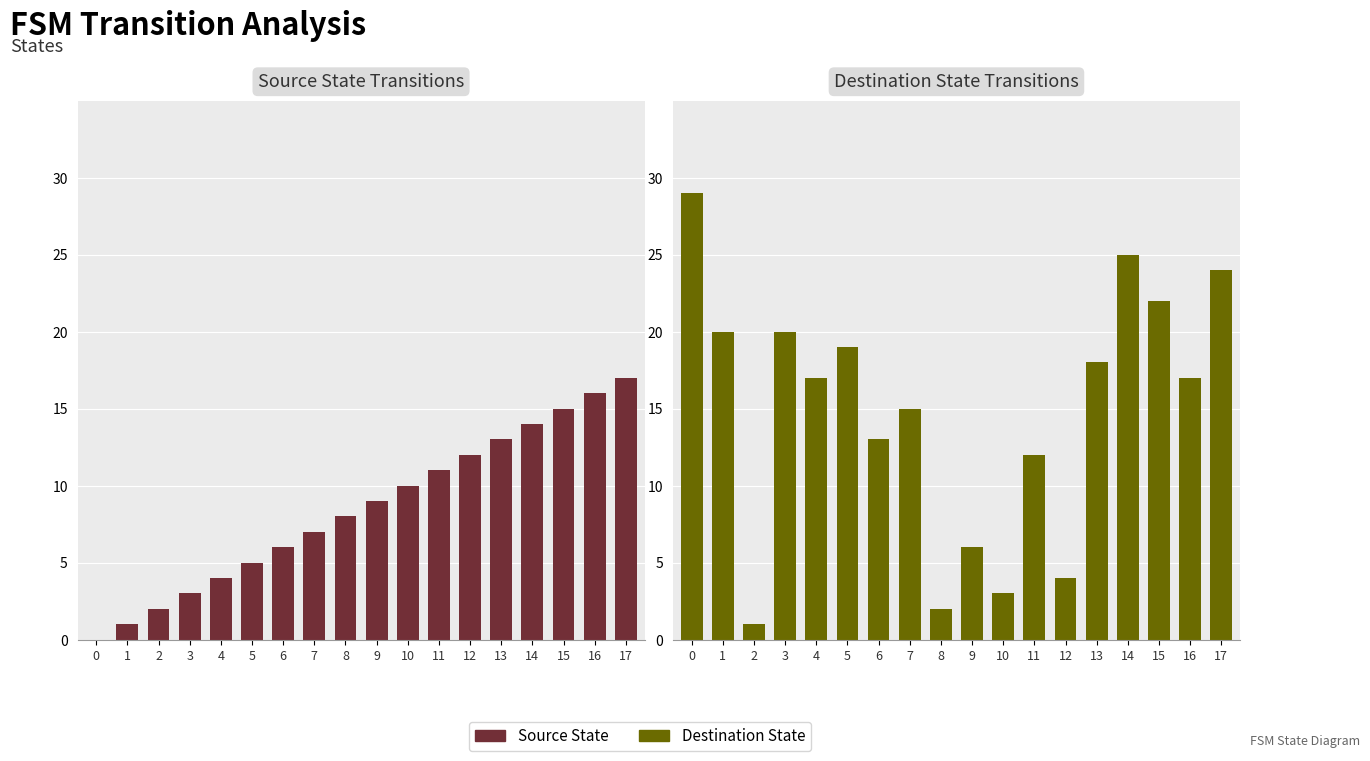

What is the approximate value of Destination State at 10, to the nearest 5?

5